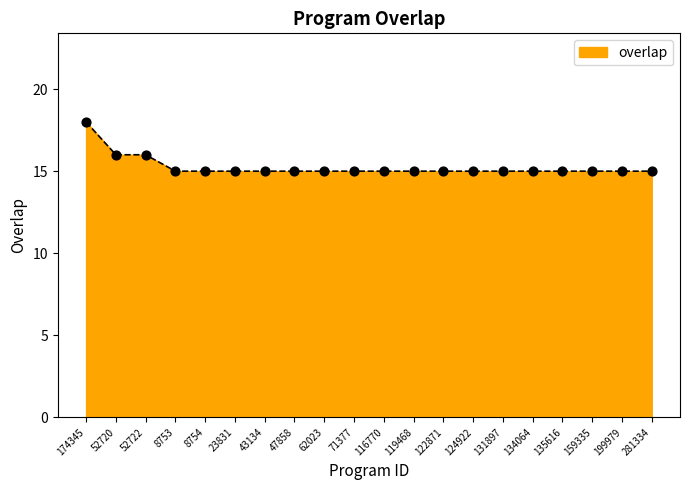

Approximately how many times larger is the value at 174345 compared to 23831?

1.2